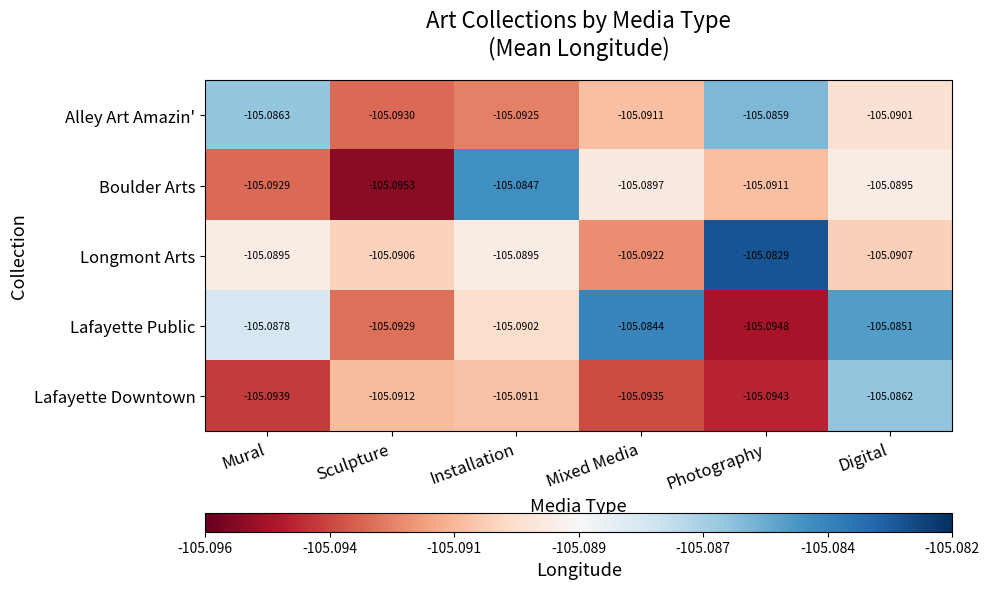

List the labels in order of Lafayette Public value, largest first.

Mixed Media, Digital, Mural, Installation, Sculpture, Photography